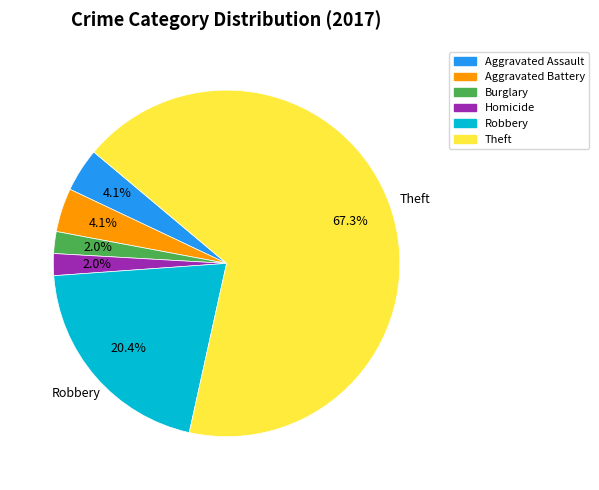

Does Theft account for over 50% of the chart?

Yes